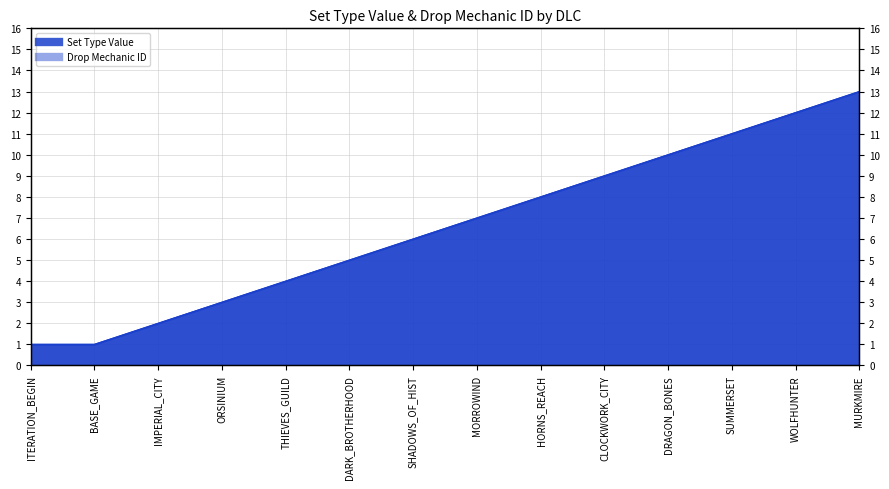

How many lines are shown in the chart?

2